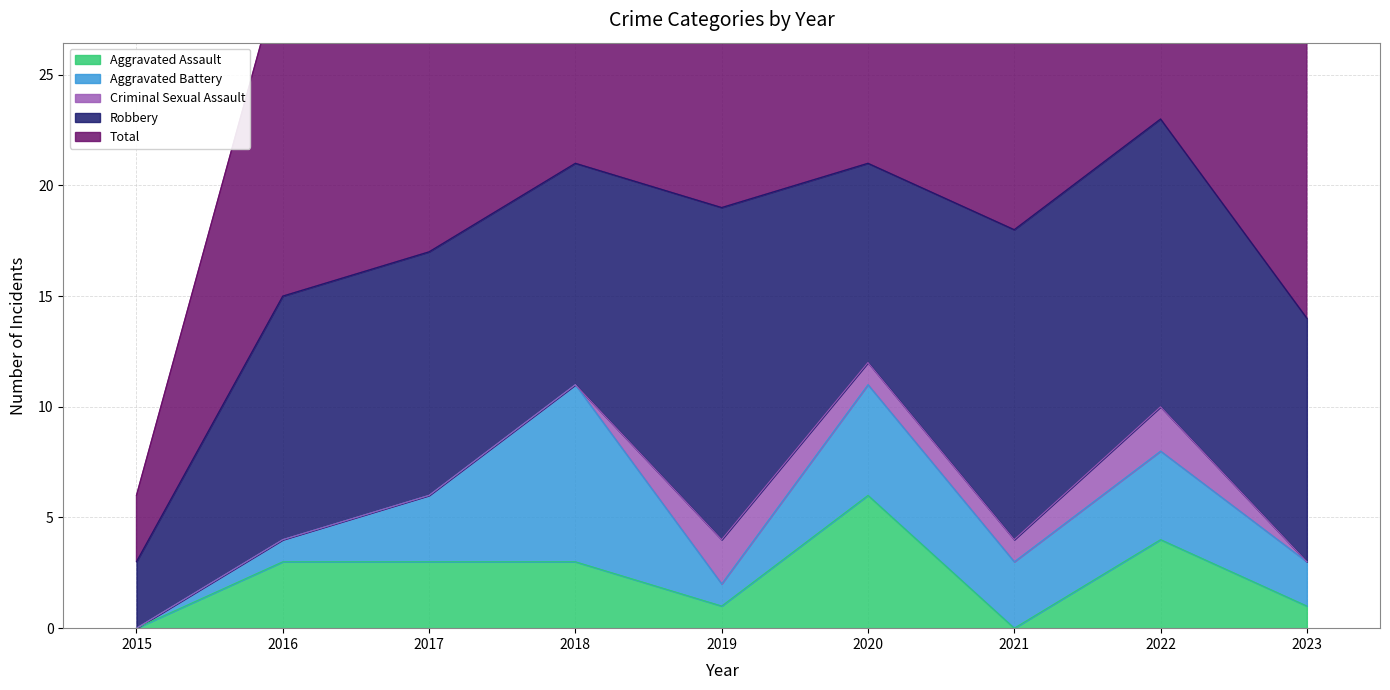

True or false: Aggravated Battery and Total cross at least once.

False